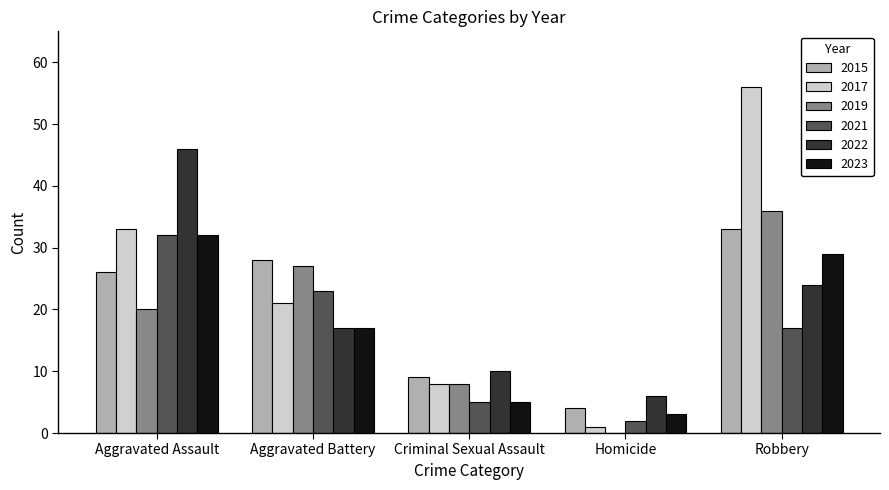

Reading right to left, extract all data points from this chart.

2015: Robbery=33	Homicide=4	Criminal Sexual Assault=9	Aggravated Battery=28	Aggravated Assault=26
2017: Robbery=56	Homicide=1	Criminal Sexual Assault=8	Aggravated Battery=21	Aggravated Assault=33
2019: Robbery=36	Homicide=0	Criminal Sexual Assault=8	Aggravated Battery=27	Aggravated Assault=20
2021: Robbery=17	Homicide=2	Criminal Sexual Assault=5	Aggravated Battery=23	Aggravated Assault=32
2022: Robbery=24	Homicide=6	Criminal Sexual Assault=10	Aggravated Battery=17	Aggravated Assault=46
2023: Robbery=29	Homicide=3	Criminal Sexual Assault=5	Aggravated Battery=17	Aggravated Assault=32